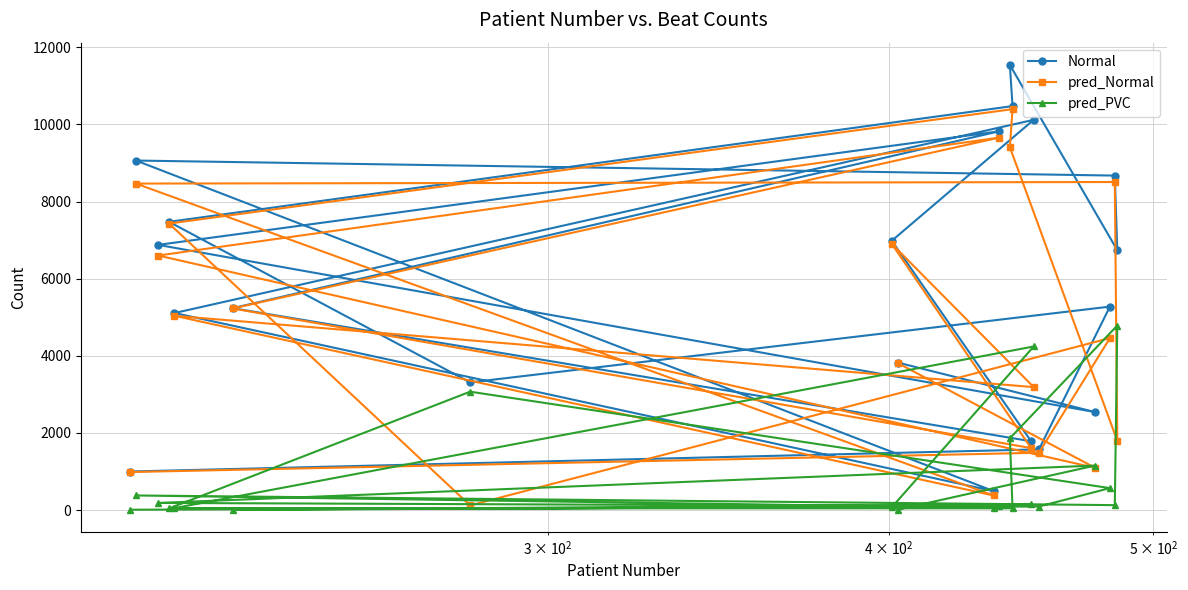

True or false: Normal and pred_PVC cross at least once.

False